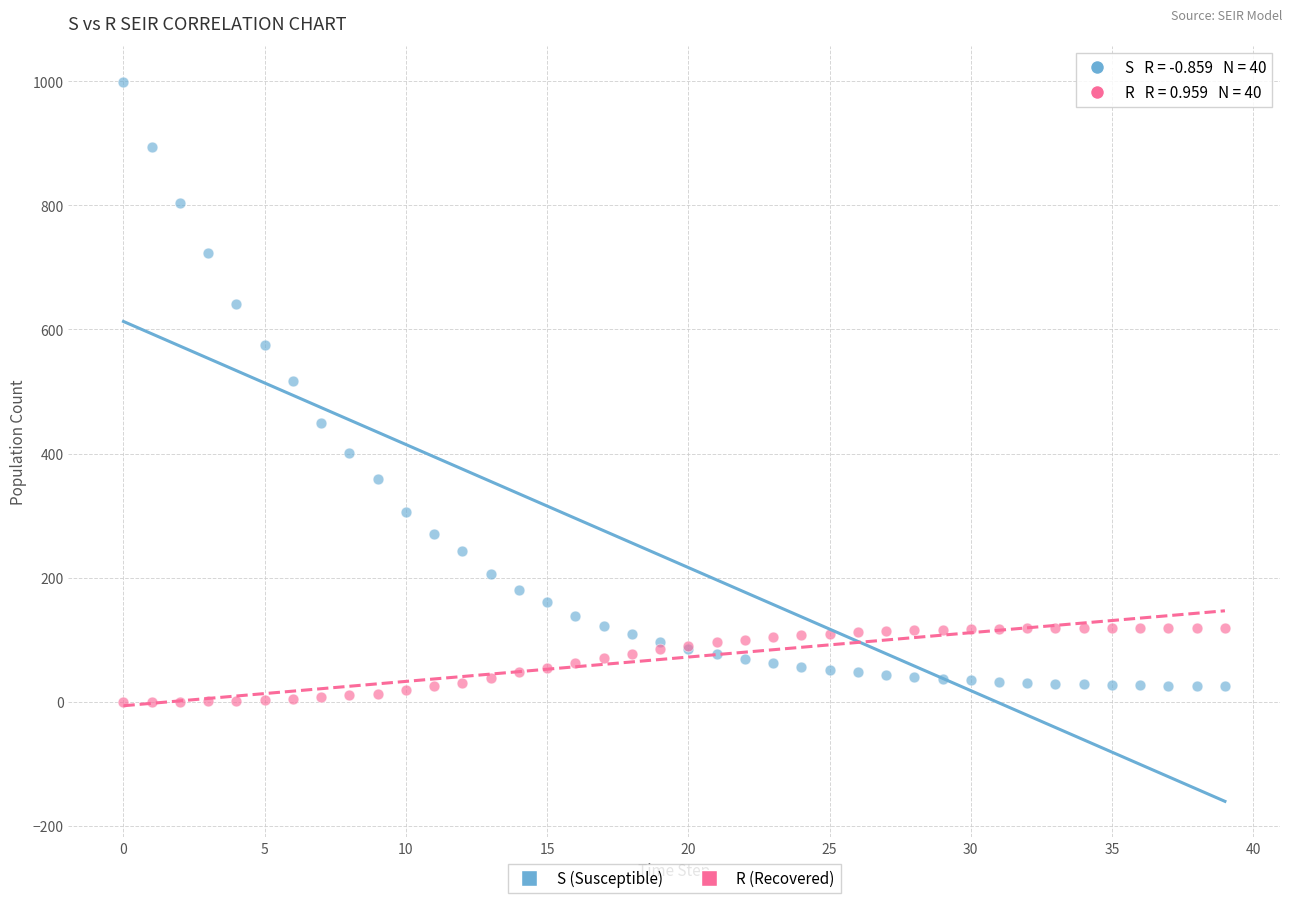

Across all series, what Y value is closest to 499?

517.5